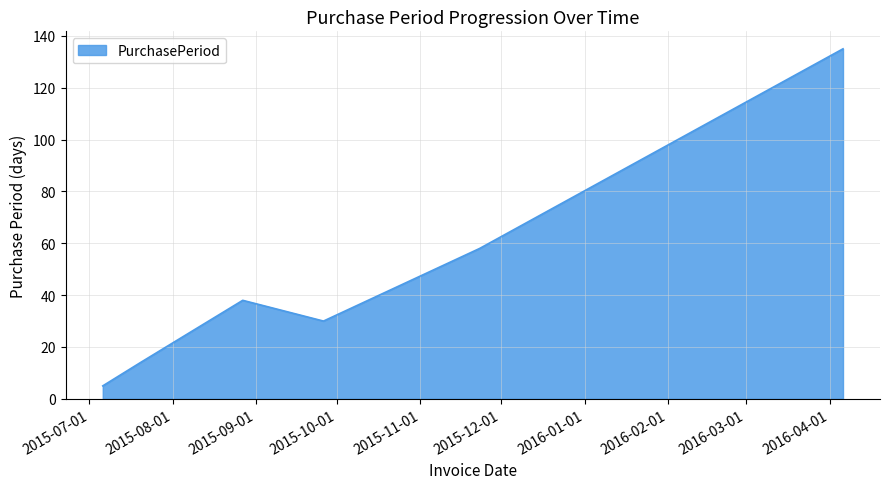

What is the sum of all values?

280